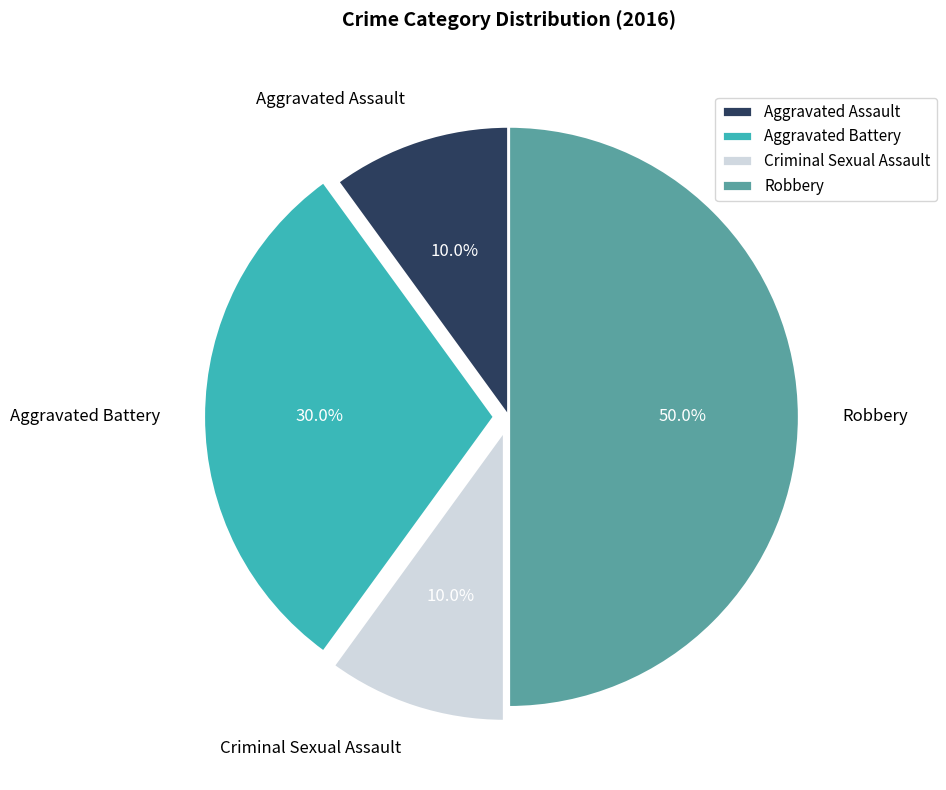

To the nearest percent, what percentage of the pie is Criminal Sexual Assault?

10%